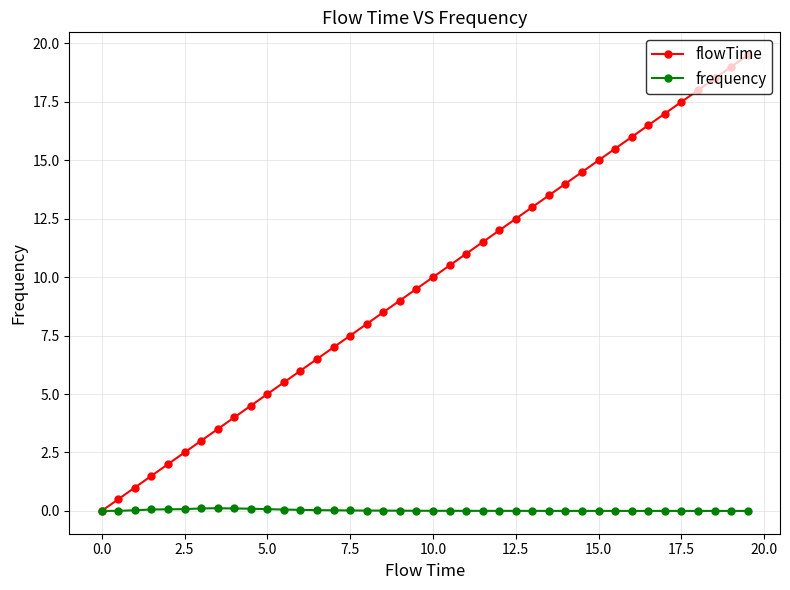

Which series has the largest total across all categories?

flowTime